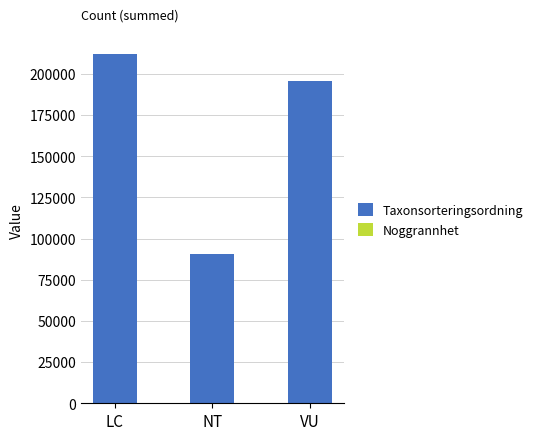

What is the total value across all series at LC?

211887